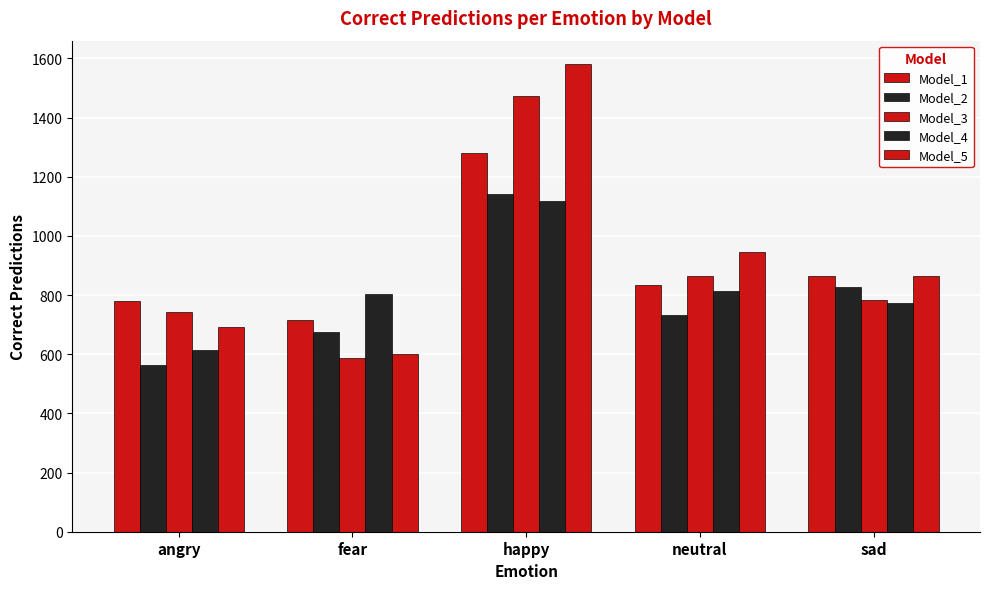

Where does the Model_5 series first go above 865?

happy